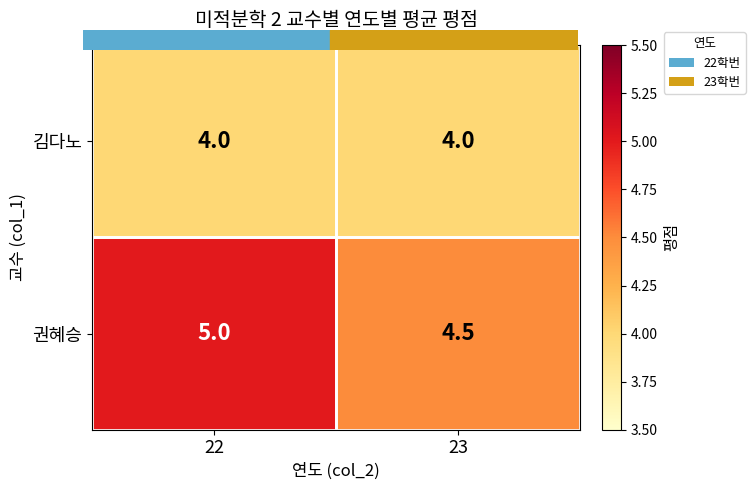

List the labels in order of 권혜승 value, smallest first.

23, 22